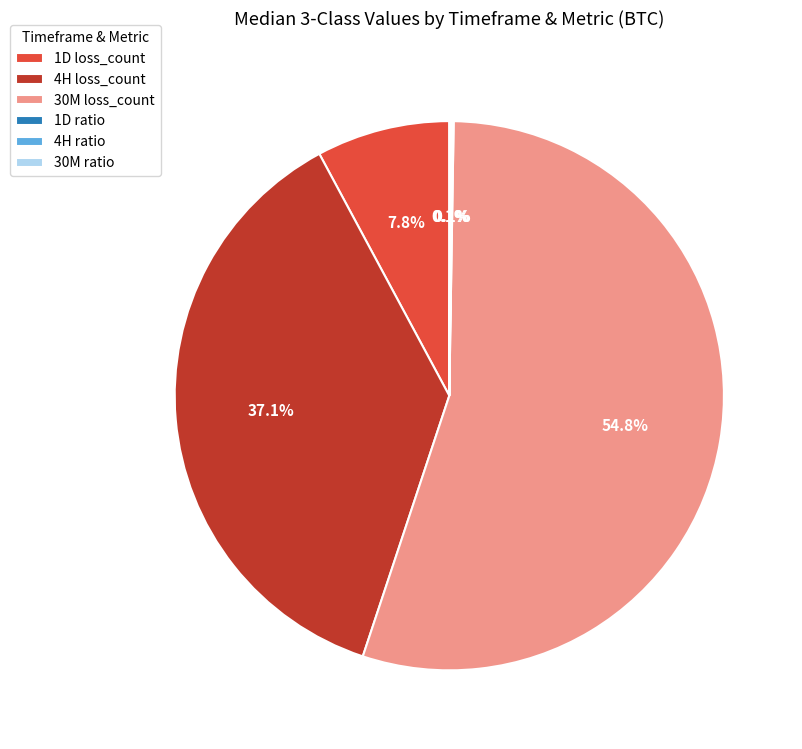

Does any single category account for the majority?

Yes